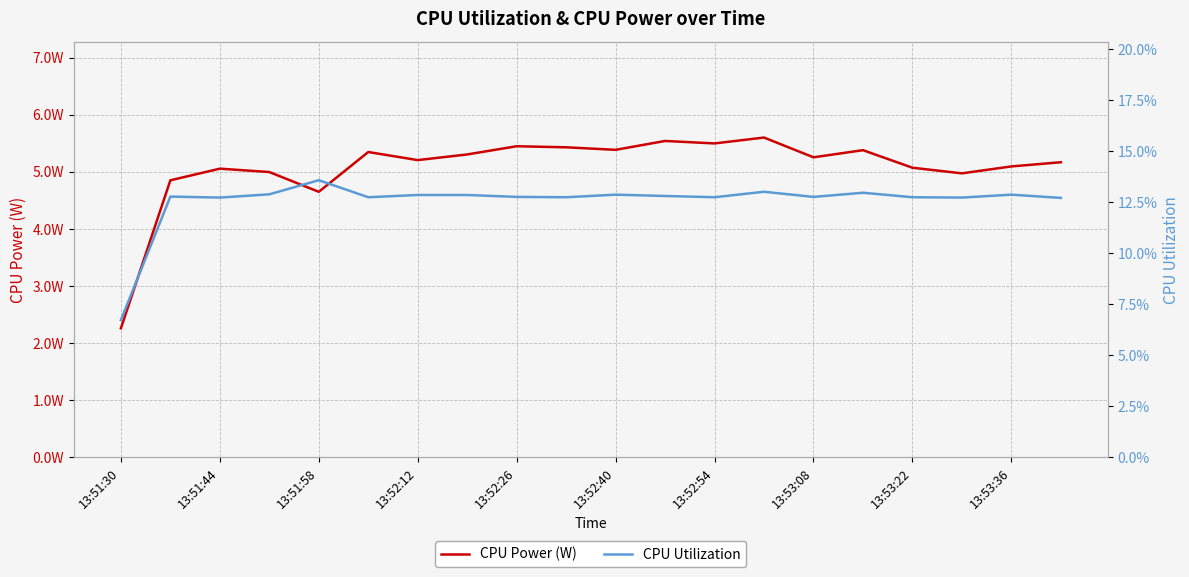

Which series has the widest spread of values?

CPU Power (W)